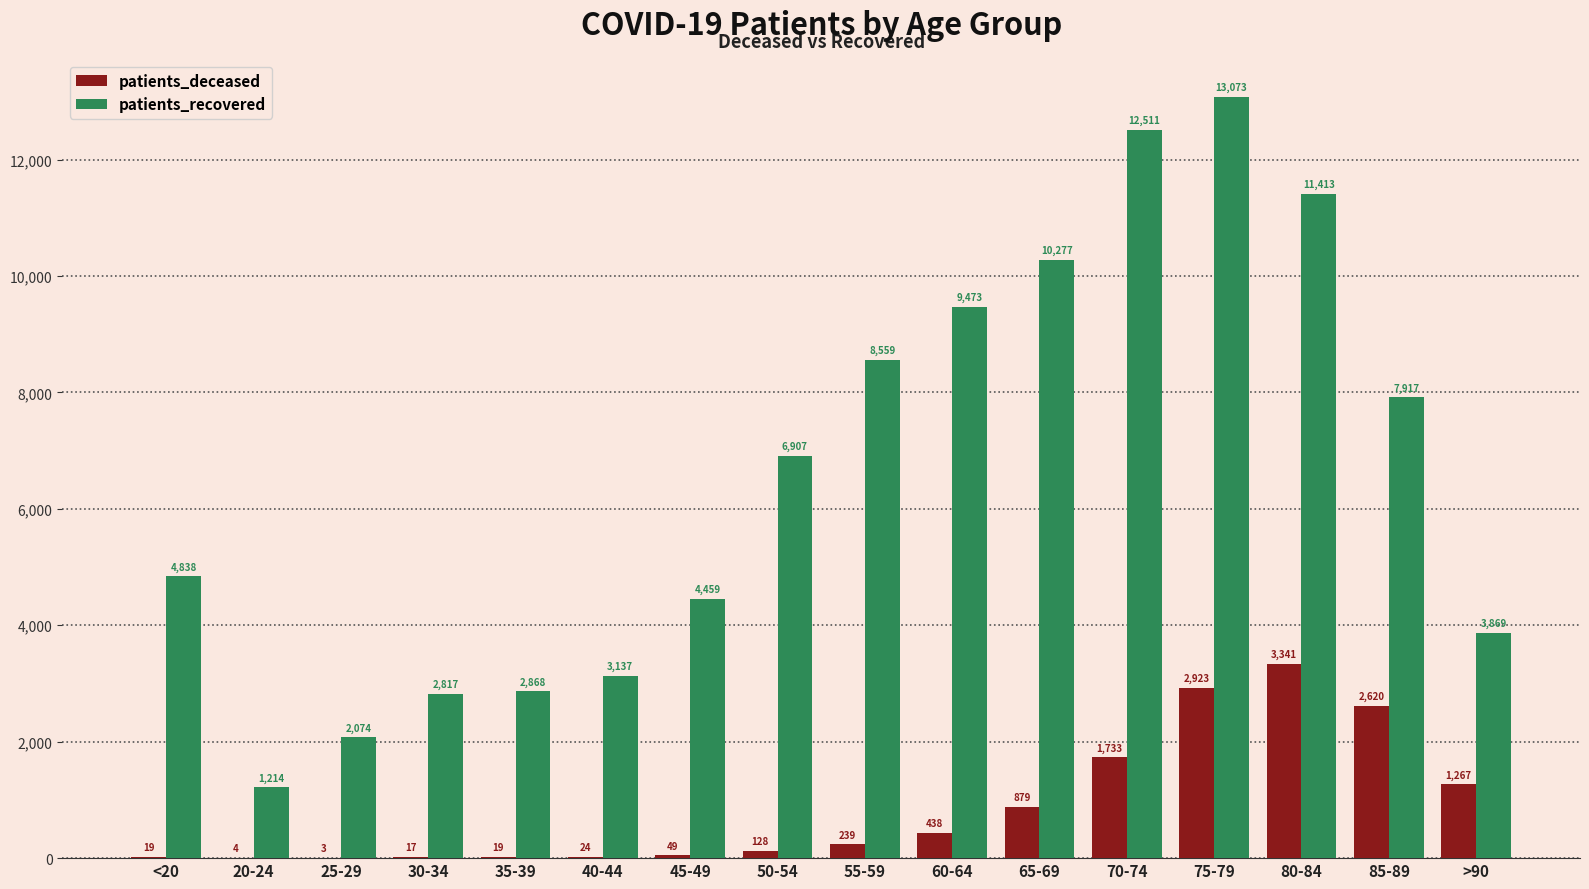

Reading right to left, extract all data points from this chart.

patients_deceased: 1267	2620	3341	2923	1733	879	438	239	128	49	24	19	17	3	4	19
patients_recovered: 3869	7917	11413	13073	12511	10277	9473	8559	6907	4459	3137	2868	2817	2074	1214	4838